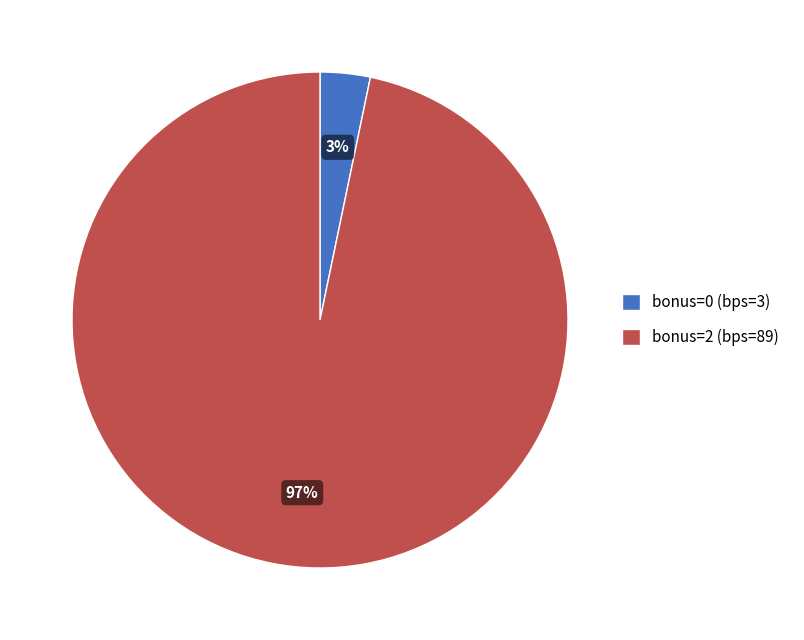

The bonus=0 (bps=3) slice represents 3% of the pie. True or false?

True